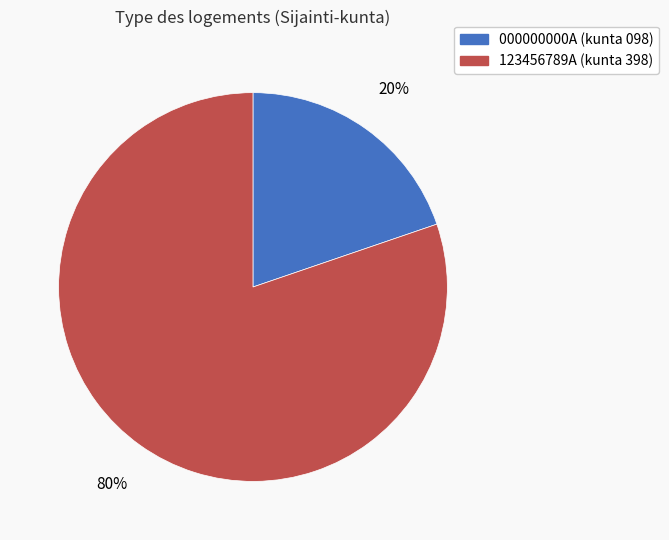

Which has a higher value, 000000000A (kunta 098) or 123456789A (kunta 398)?

123456789A (kunta 398)